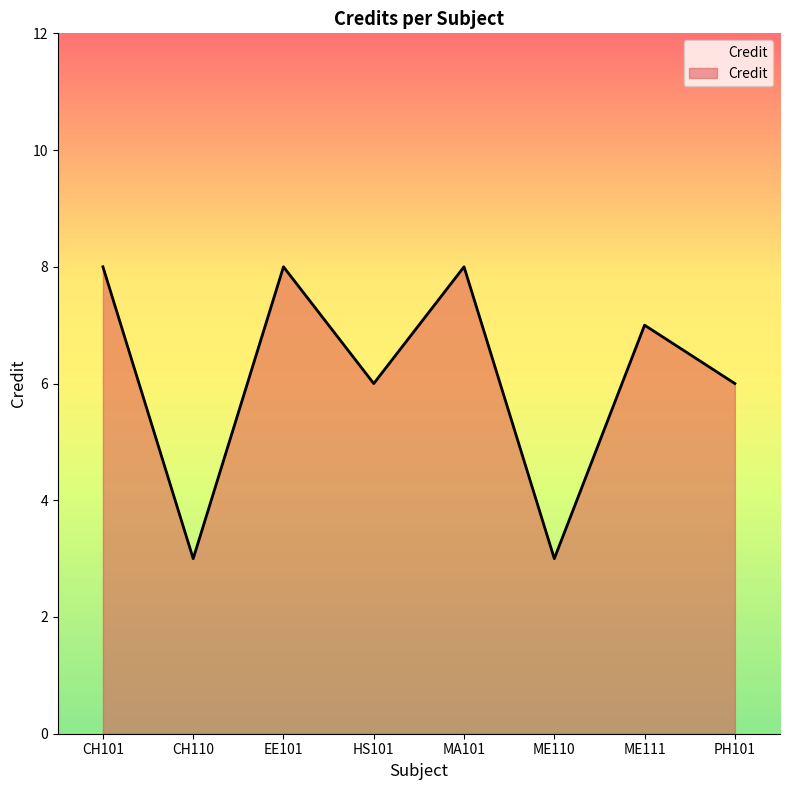

Reading left to right, transcribe all the data shown in this chart.

CH101=8	CH110=3	EE101=8	HS101=6	MA101=8	ME110=3	ME111=7	PH101=6